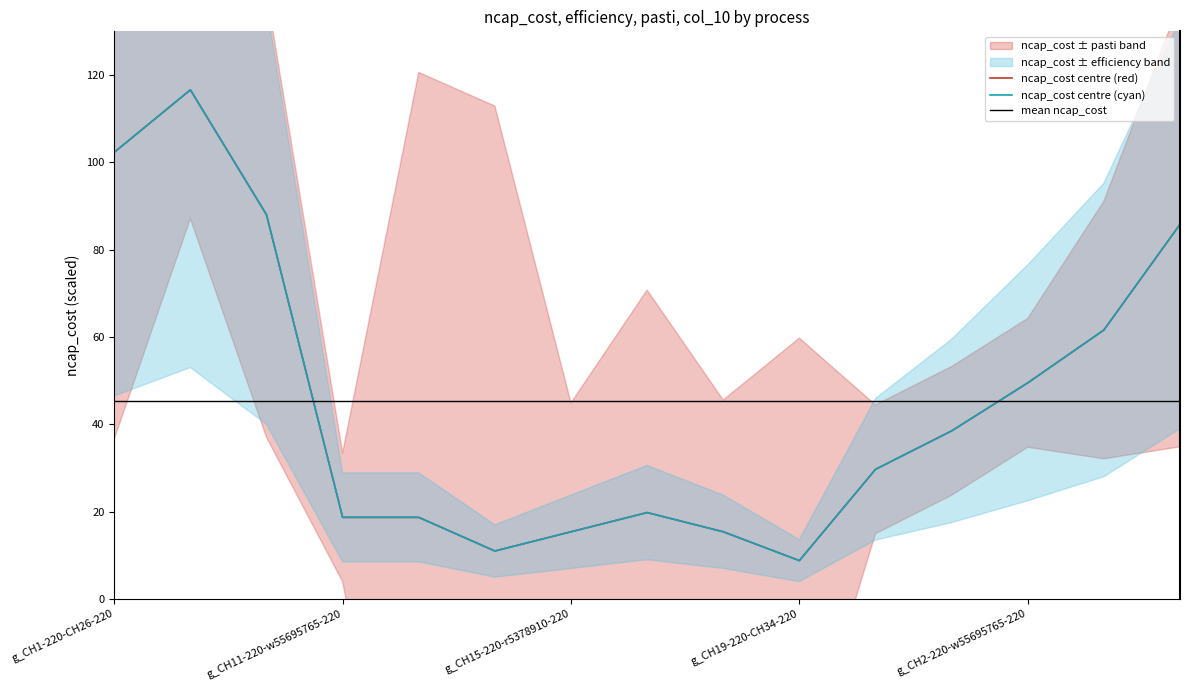

What position from the right is g_CH11-220-w55695765-220?

12